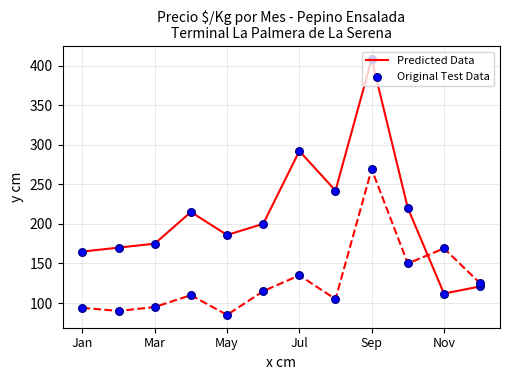

At how many categories does at least one series exceed 199?

6